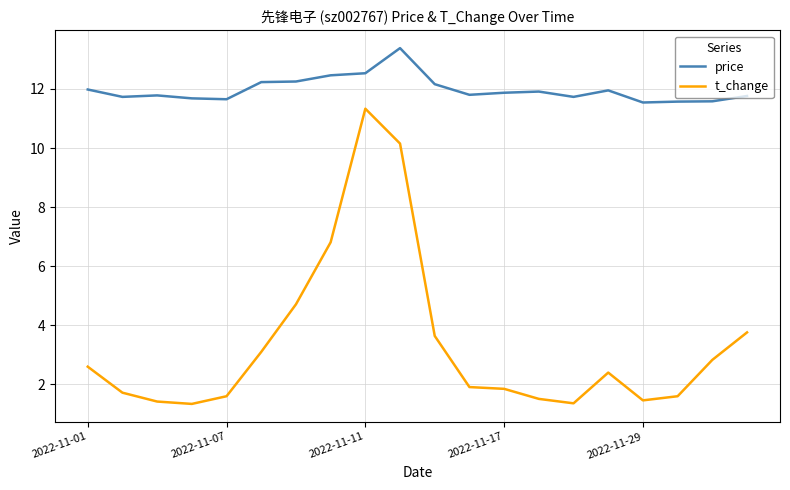

What is the difference between the maximum and minimum values in the t_change series?

10.0